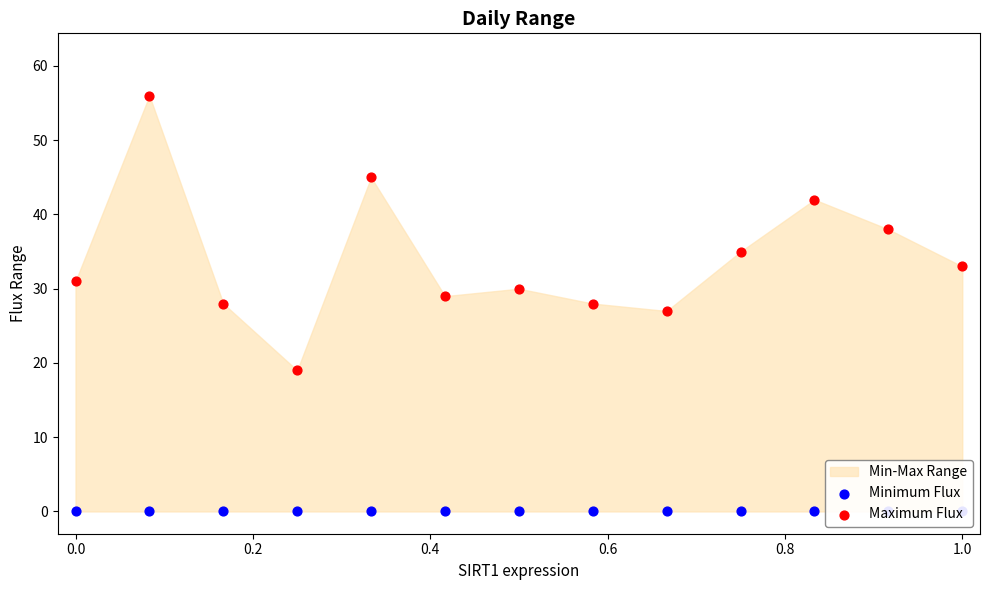

Which series reaches the maximum Y coordinate?

Maximum Flux